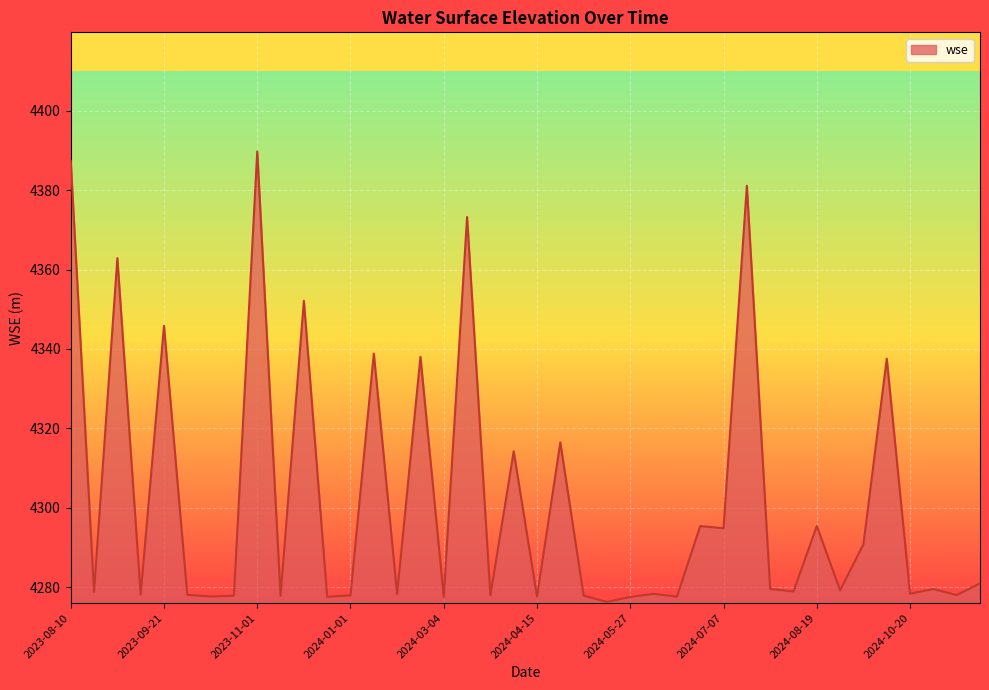

What is the difference between the maximum and minimum values?

113.4